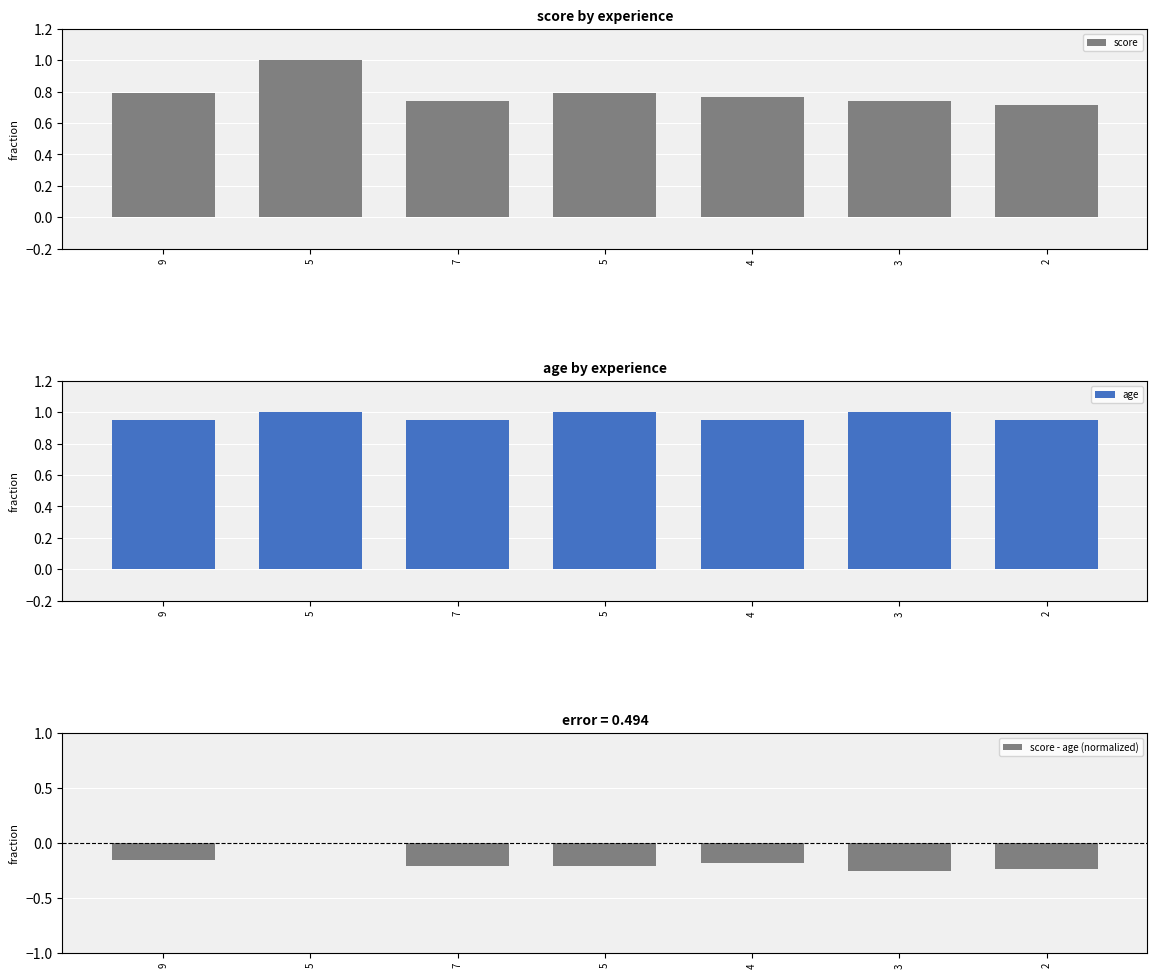

What is the value of the score - age (normalized) bar at the 7th from the left?

-0.2